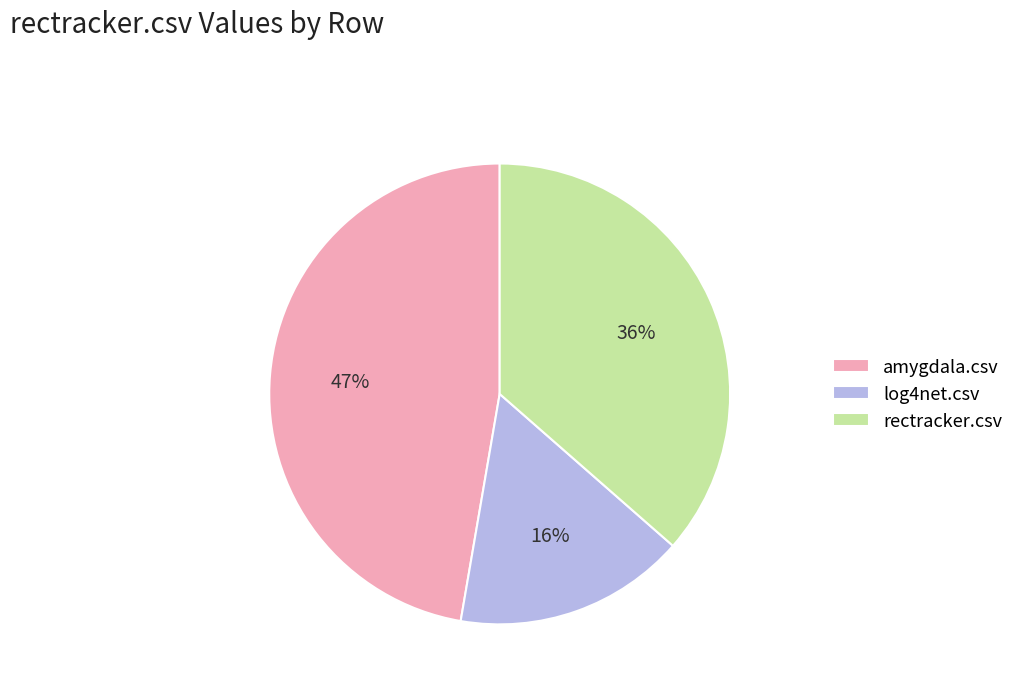

Between log4net.csv and rectracker.csv, which is larger?

rectracker.csv